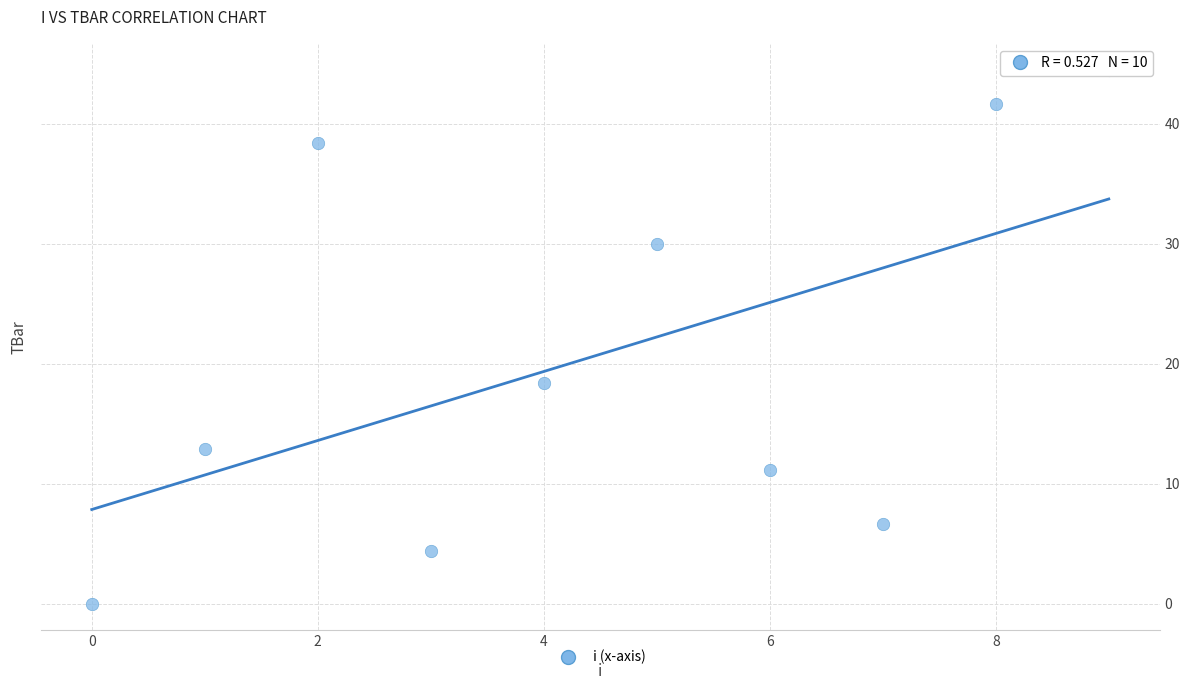

What Y value in the scatter plot is closest to 22?

18.4